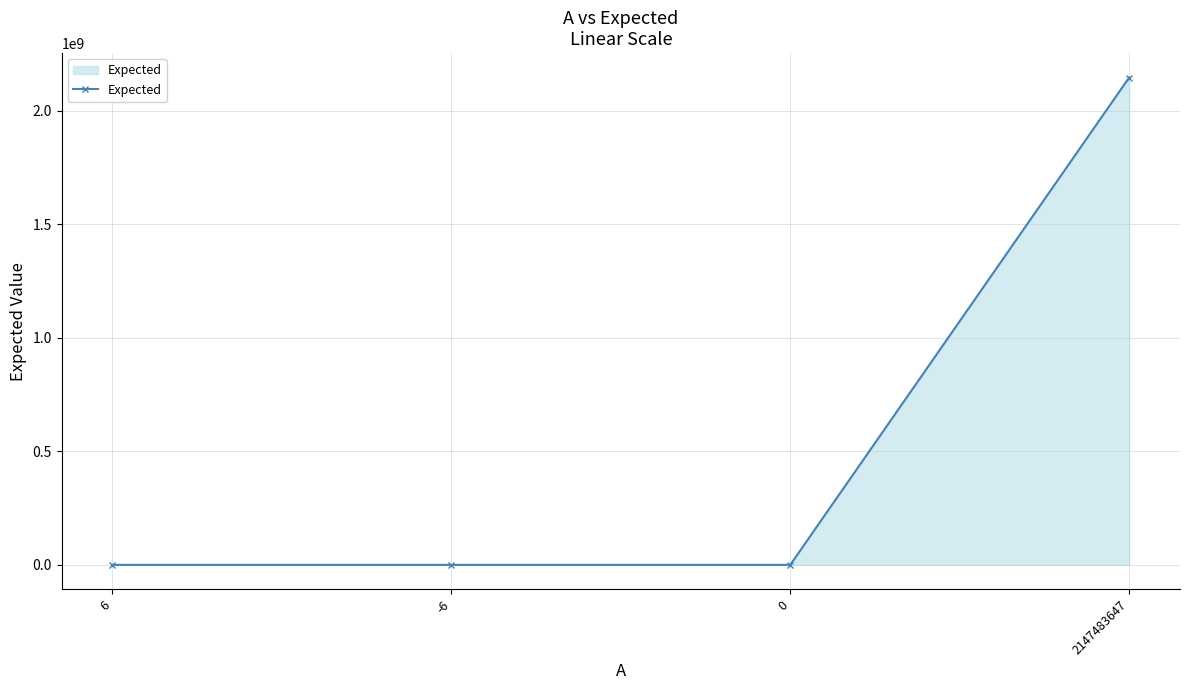

How many lines are shown in the chart?

1